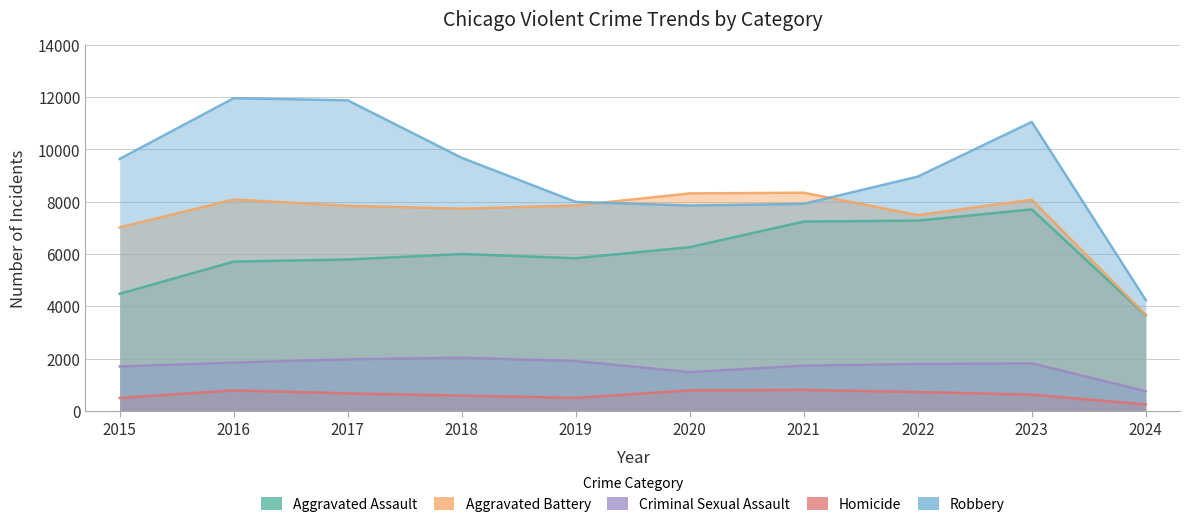

What is the spread (max minus min) of values at 2020?

7533